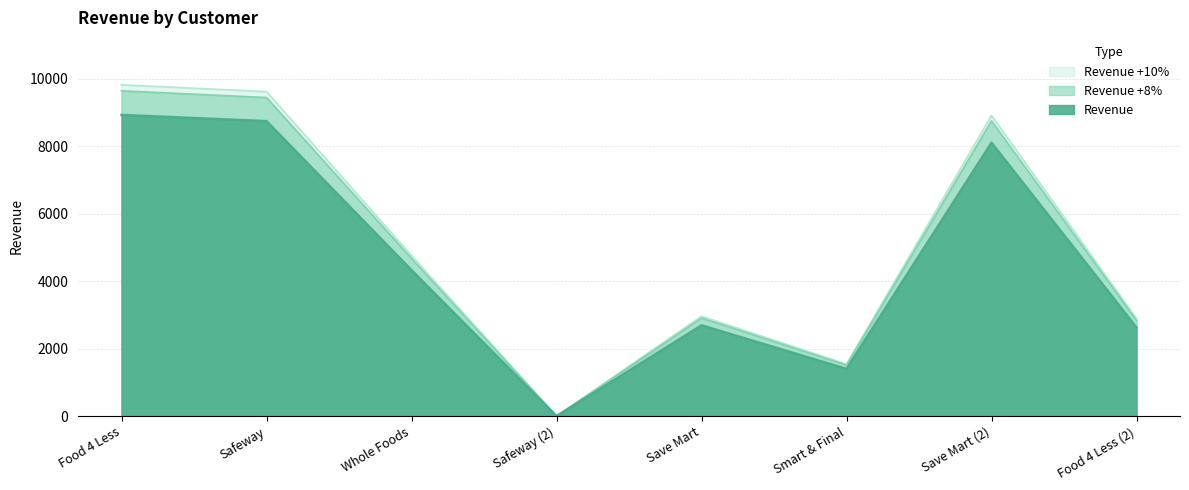

What are all the series names shown in the legend?

Revenue, Revenue +8%, Revenue +10%